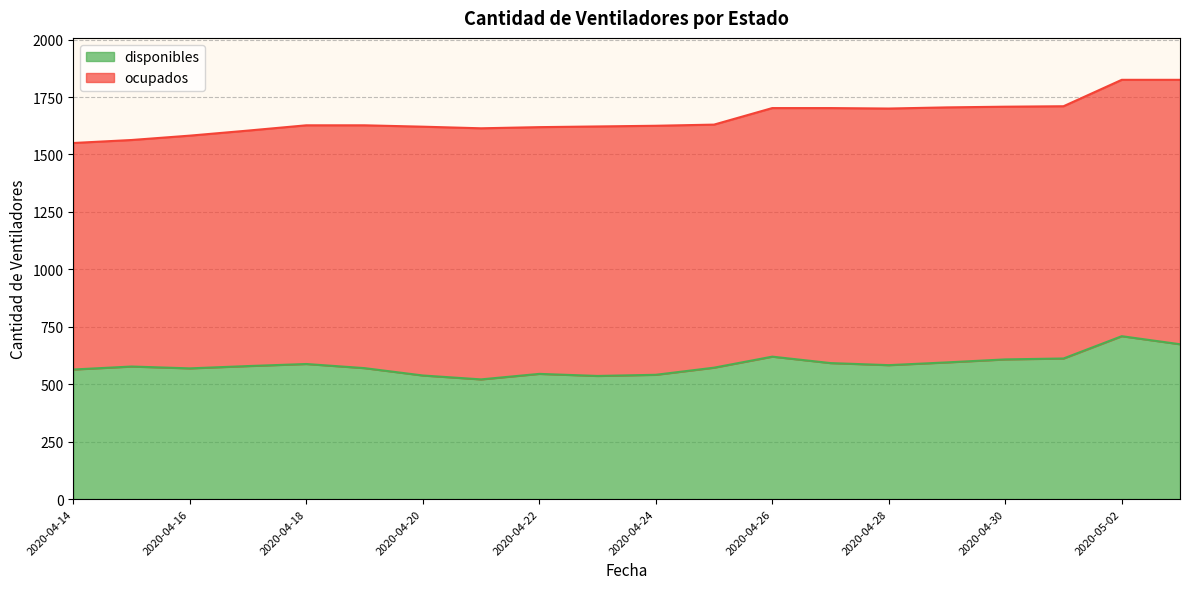

Approximately how many times larger is the value at 2020-04-23 compared to 2020-04-21?

1.0